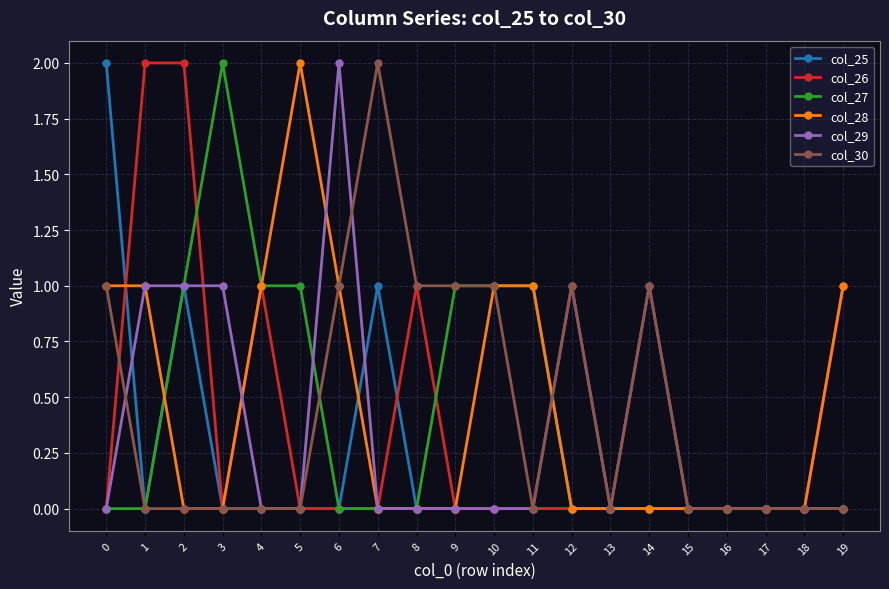

What is the value of the col_30 point at the 10th from the left?

1